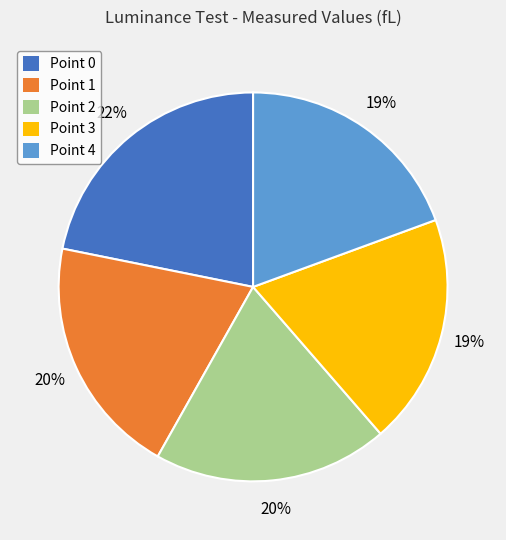

Does Point 4 represent more than half of the total?

No